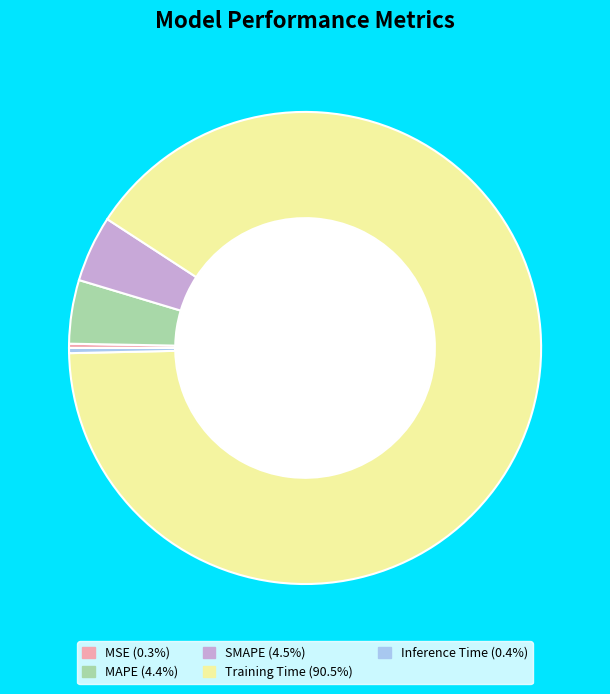

Between Training Time and SMAPE, which is larger?

Training Time